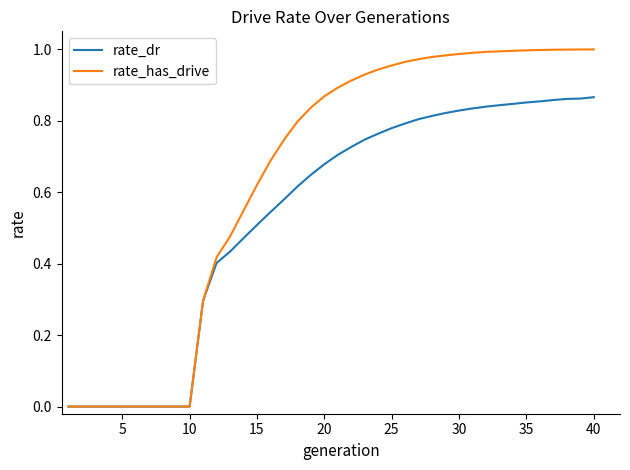

List the series in order of their peak value, highest first.

rate_has_drive, rate_dr